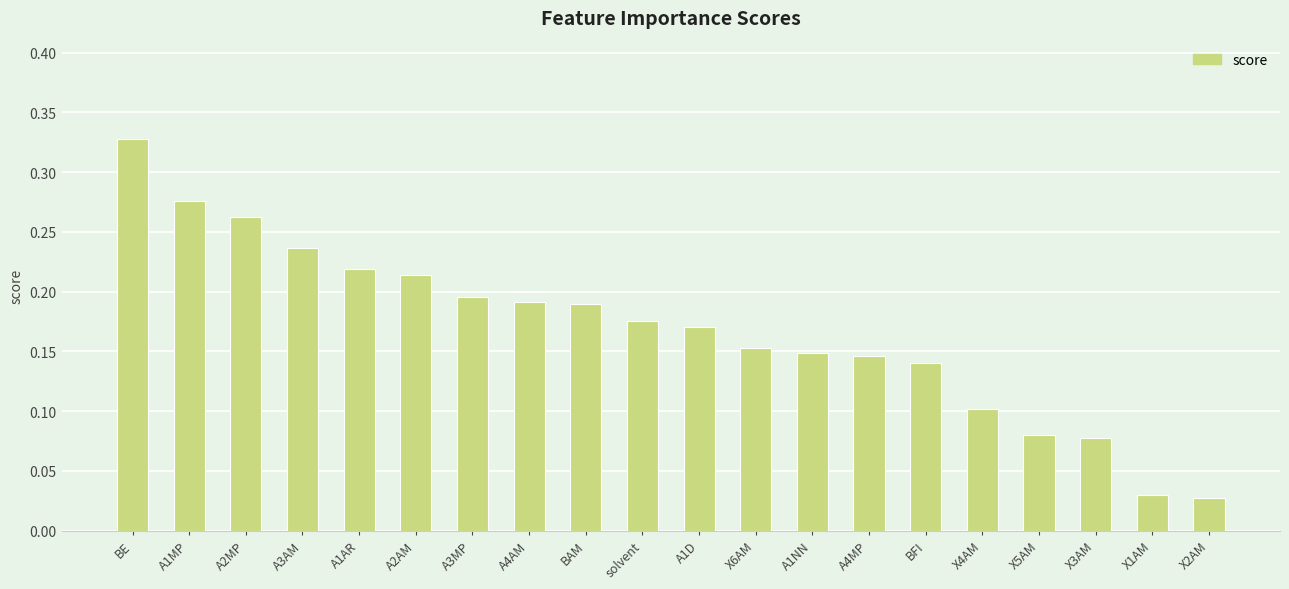

What is the sum of all values?

3.4